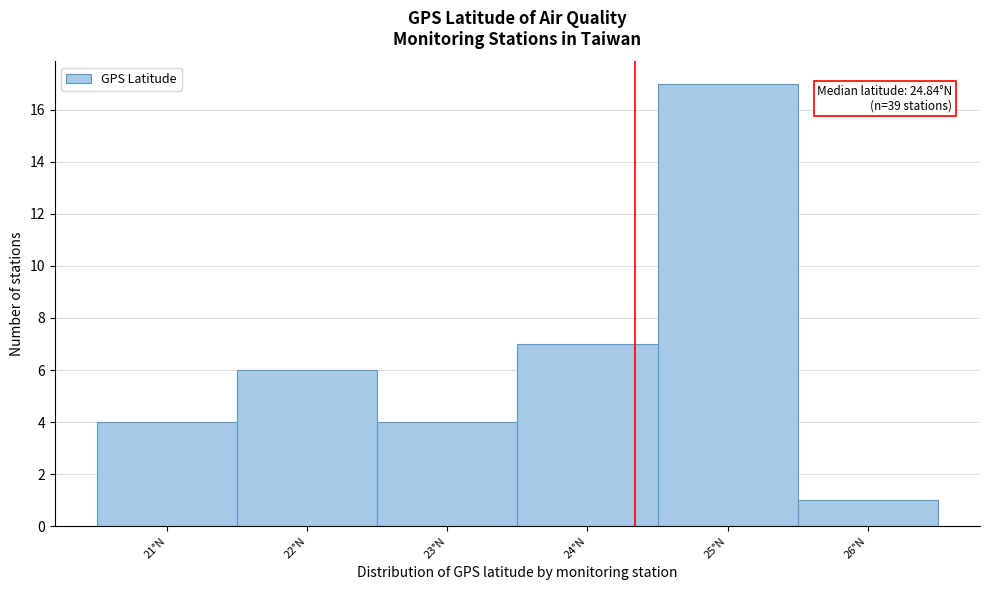

Reading right to left, extract all data points from this chart.

26°N=1	25°N=17	24°N=7	23°N=4	22°N=6	21°N=4